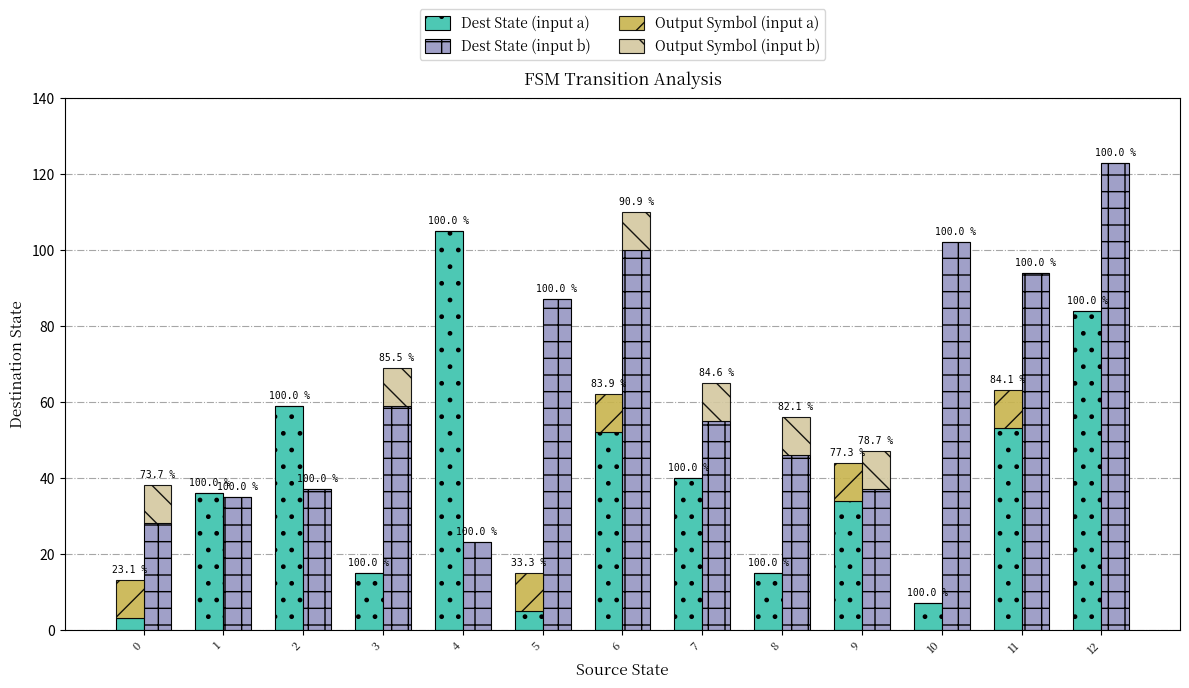

List the labels in order of Output Symbol (input a) value, smallest first.

1, 2, 3, 4, 7, 8, 10, 12, 0, 5, 6, 9, 11